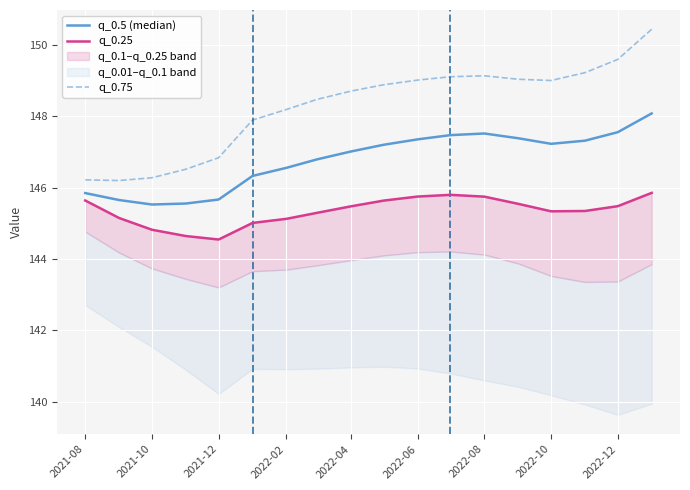

The value of q_0.75 at 2022-04 is 148.7. True or false?

True